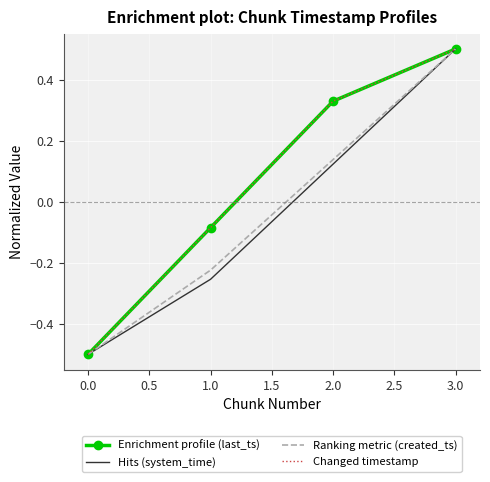

What is the highest value of the Changed timestamp series?

0.5